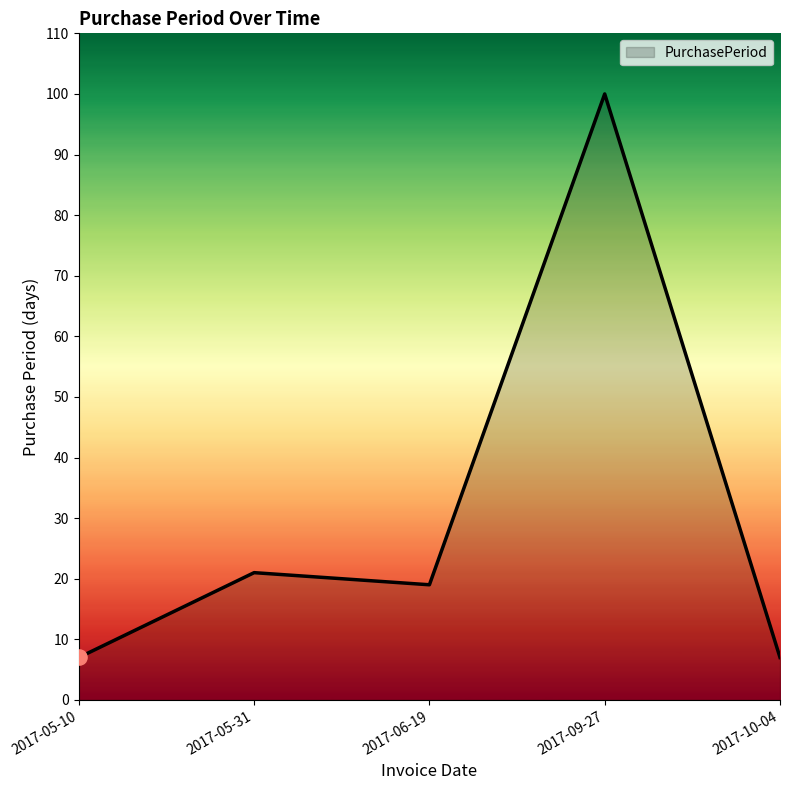

What is the ratio of the value at 2017-10-04 to the value at 2017-05-10?

1.0